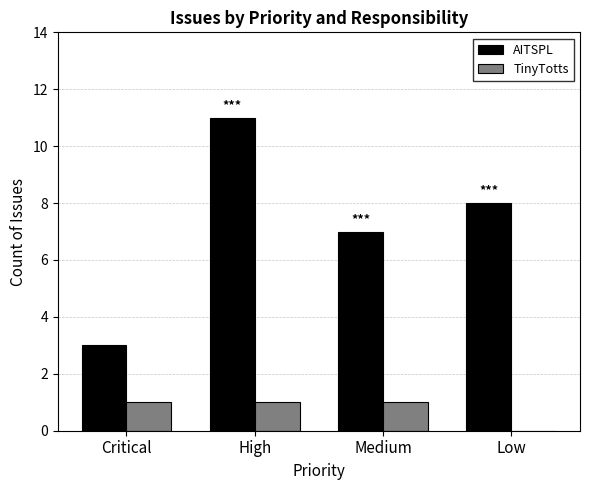

What is the sum of all AITSPL values?

29